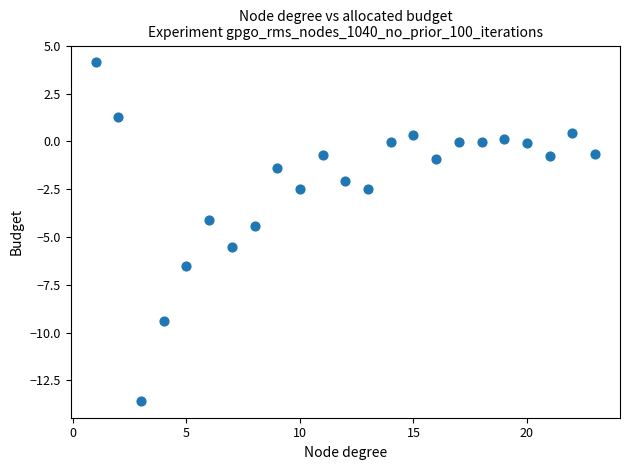

What is the range of X values (max minus min)?

22.0